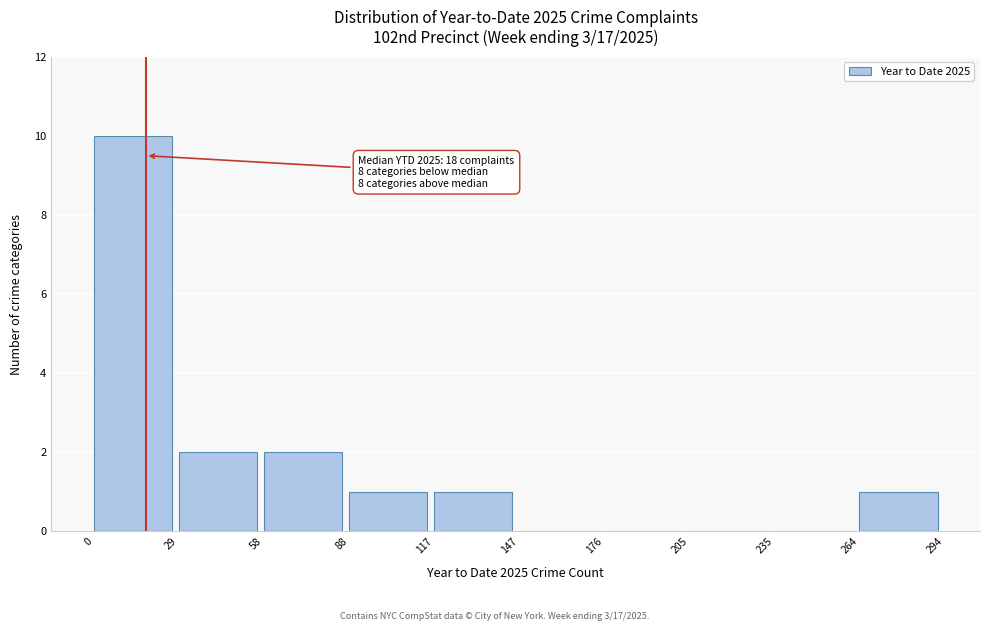

Which range on the x-axis has the tallest bar?

0 to 29